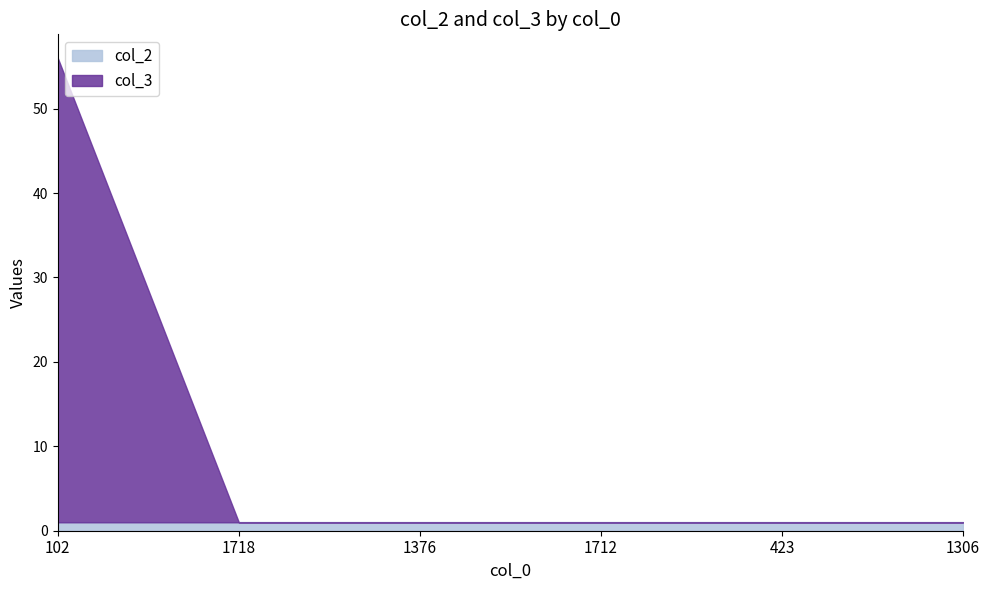

Reading left to right, transcribe all the data shown in this chart.

56	1	1	1	1	1